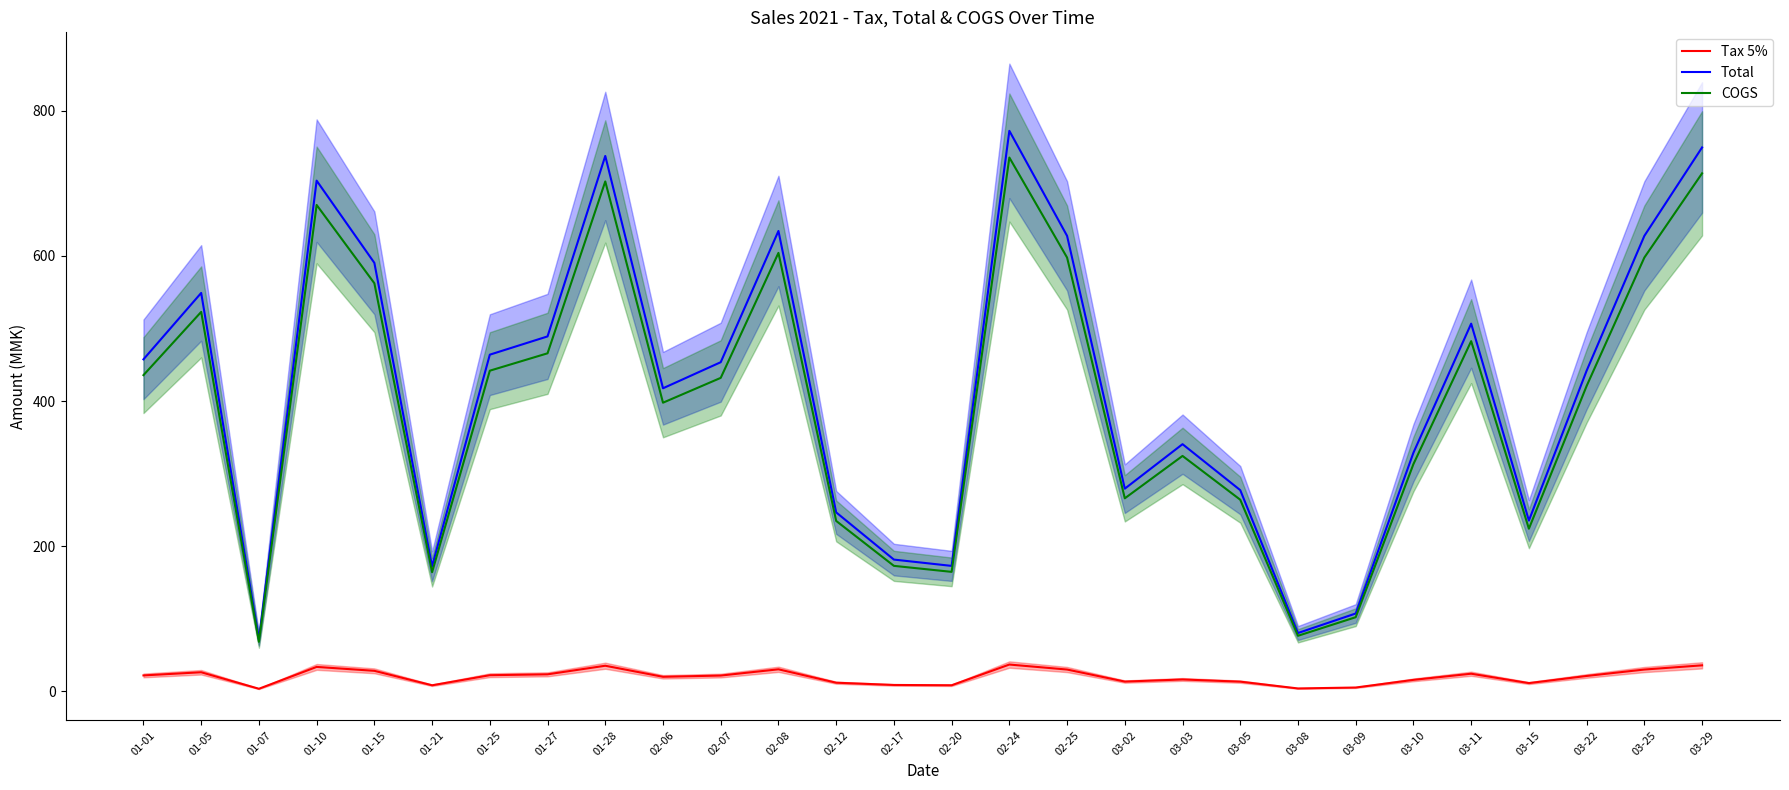

What is the total value across all series at 03-25?

1255.2